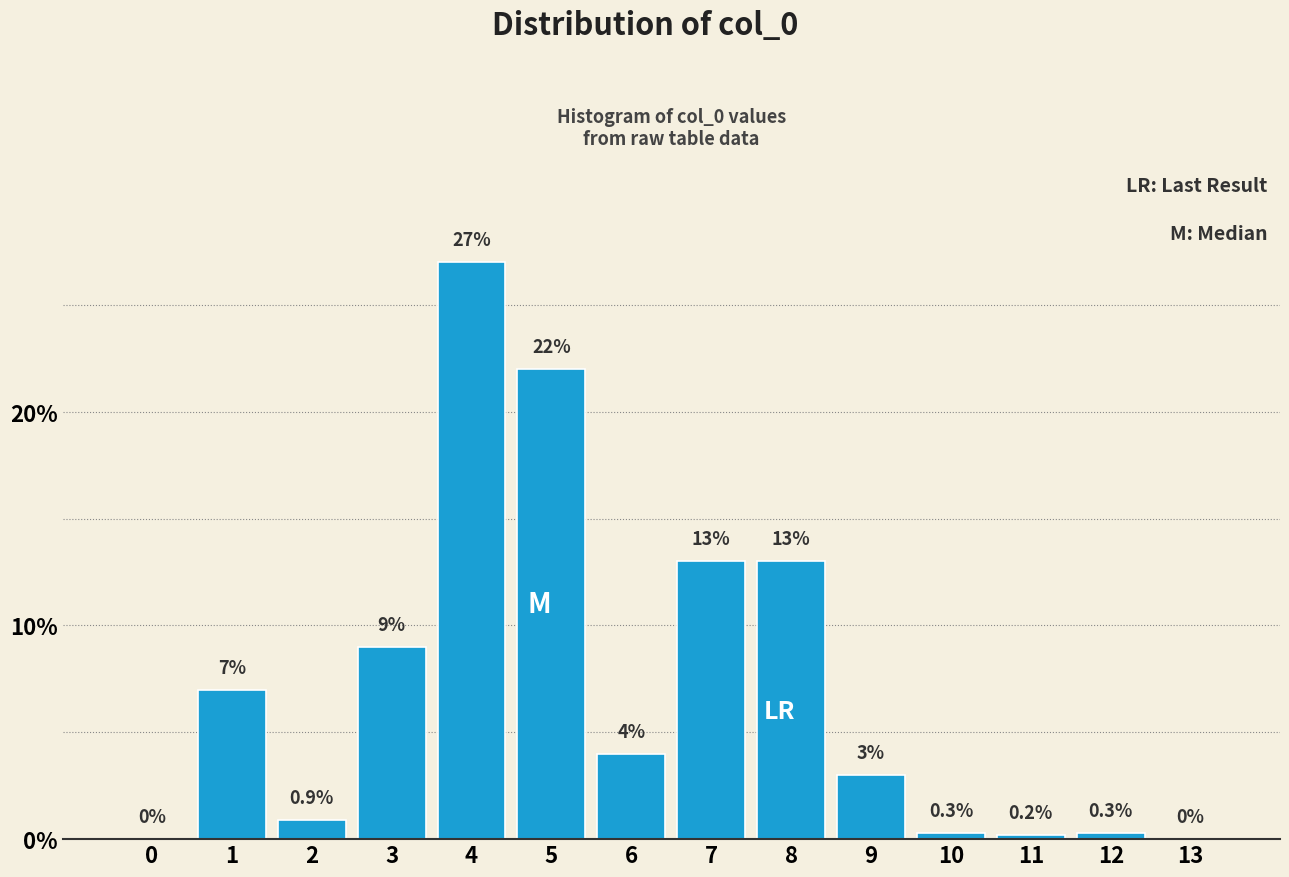

Reading right to left, list all the values displayed in this chart.

13=0.0	12=0.3	11=0.2	10=0.3	9=3.0	8=13.0	7=13.0	6=4.0	5=22.0	4=27.0	3=9.0	2=0.9	1=7.0	0=0.0